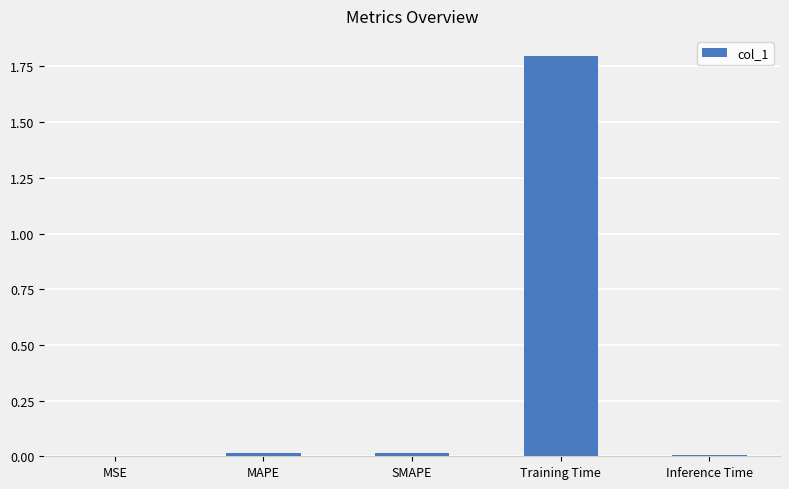

True or false: the data shows 0.0 at SMAPE.

True